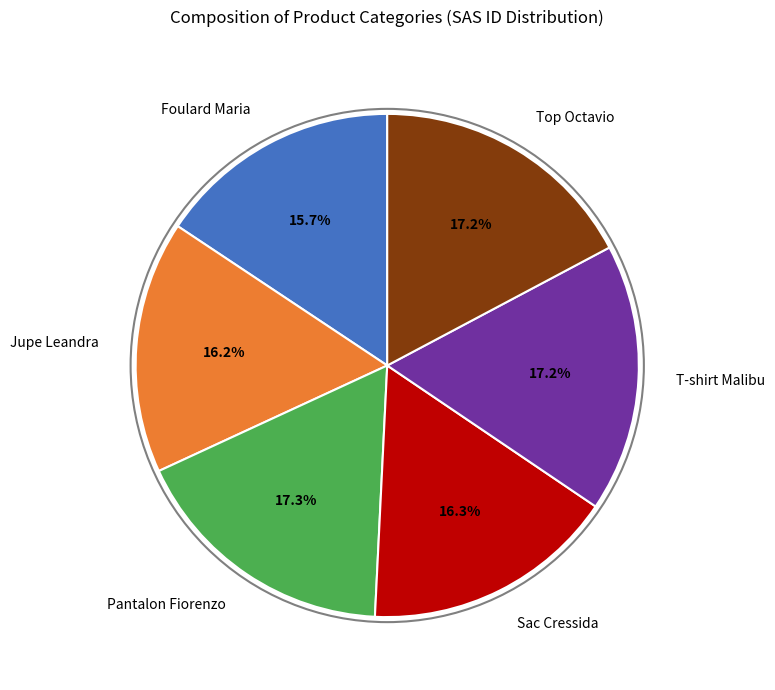

How many segments does this pie chart have?

6